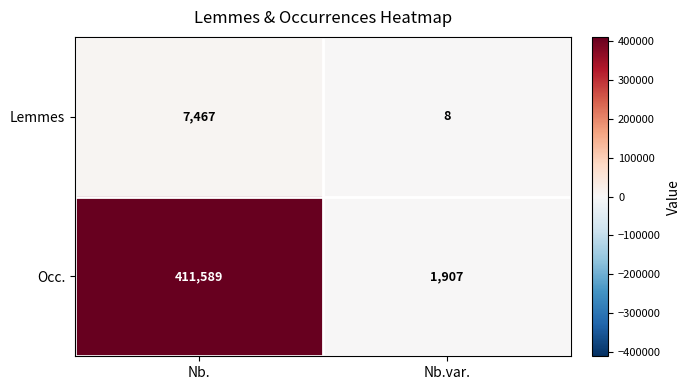

At which category is the sum across all series the highest?

Nb.